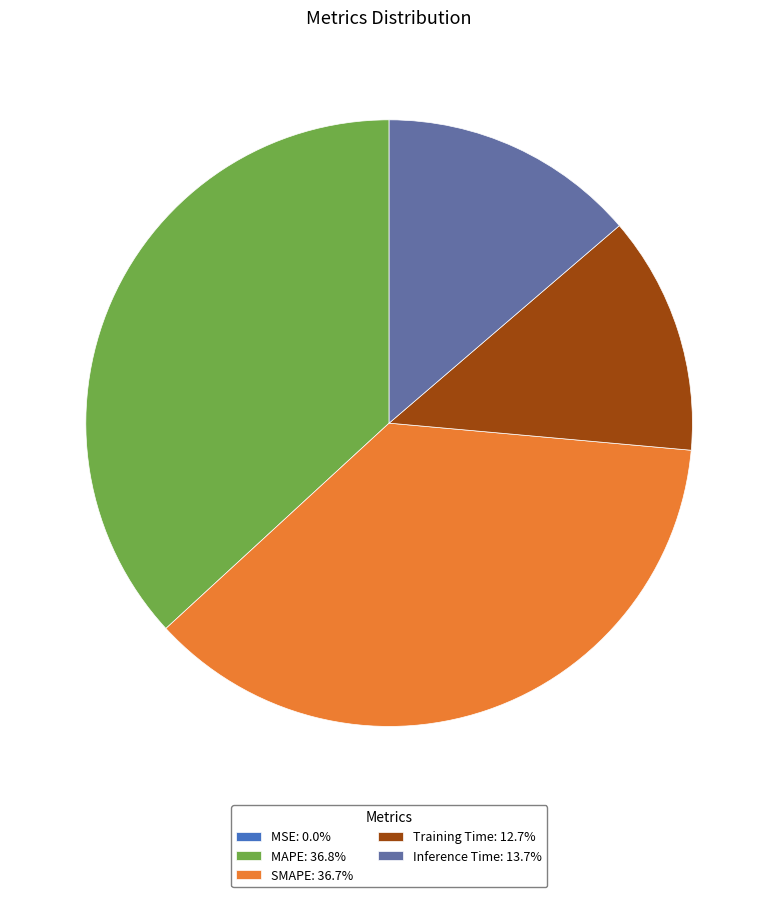

Is there a majority slice in this chart?

No